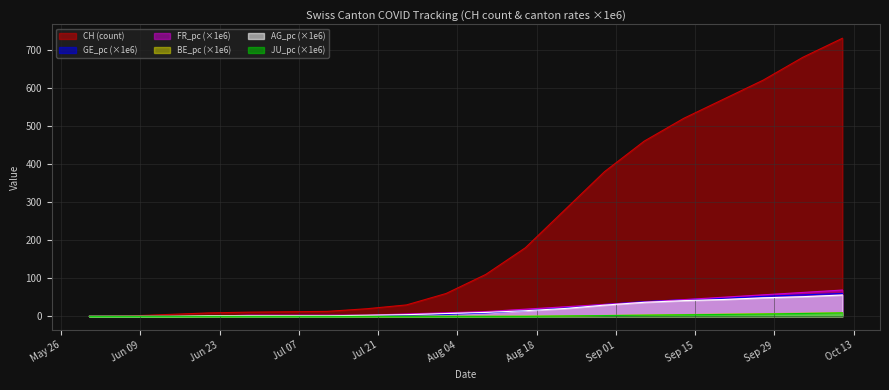

True or false: AG_pc has more than 2 points higher than both neighbors.

False